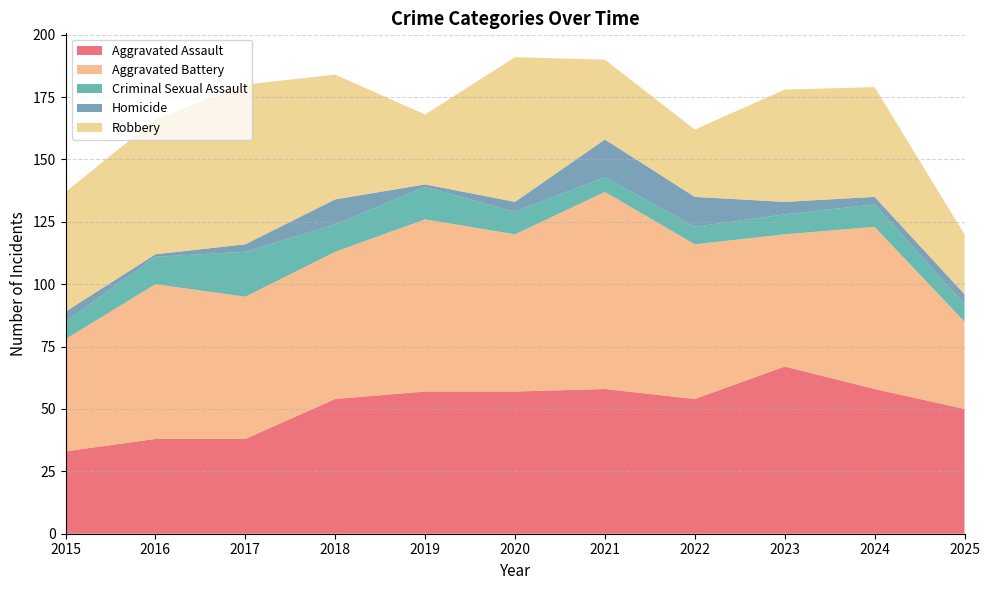

Reading left to right, extract all data points from this chart.

Aggravated Assault: 2015=33	2016=38	2017=38	2018=54	2019=57	2020=57	2021=58	2022=54	2023=67	2024=58	2025=50
Aggravated Battery: 2015=45	2016=62	2017=57	2018=59	2019=69	2020=63	2021=79	2022=62	2023=53	2024=65	2025=35
Criminal Sexual Assault: 2015=7	2016=11	2017=18	2018=11	2019=13	2020=9	2021=6	2022=7	2023=8	2024=9	2025=7
Homicide: 2015=4	2016=1	2017=3	2018=10	2019=1	2020=4	2021=15	2022=12	2023=5	2024=3	2025=4
Robbery: 2015=48	2016=54	2017=64	2018=50	2019=28	2020=58	2021=32	2022=27	2023=45	2024=44	2025=24